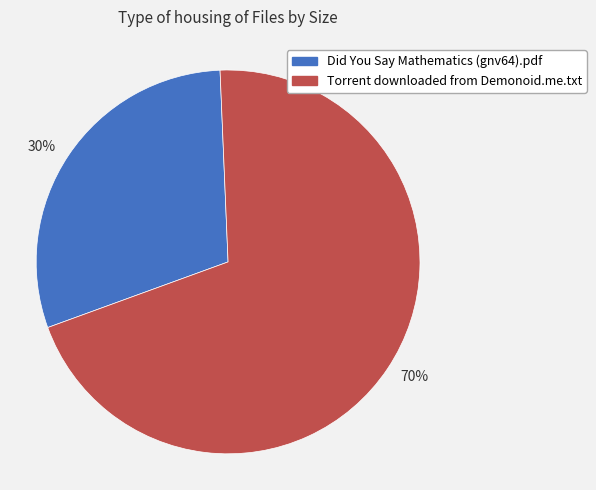

To the nearest percent, what percentage of the pie is 30%?

30%